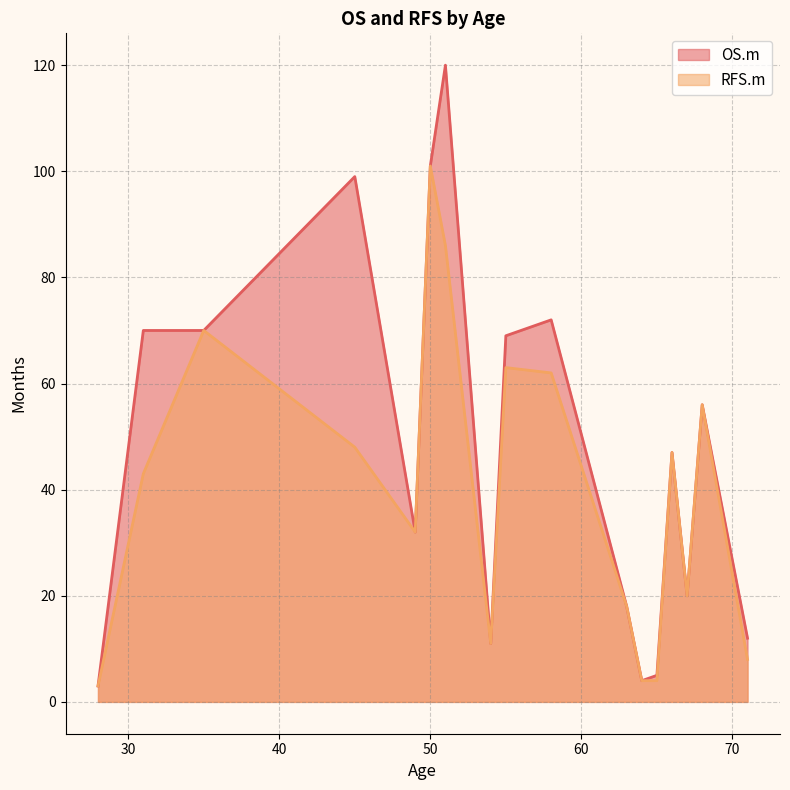

At how many categories does at least one series exceed 108?

1